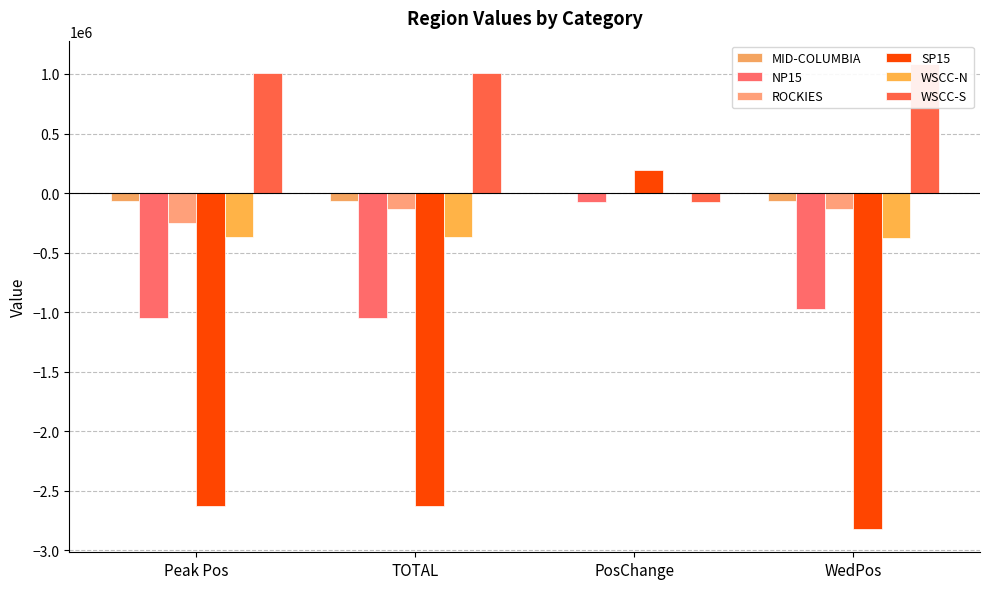

True or false: SP15 has a value of -2820287.1 at WedPos.

True